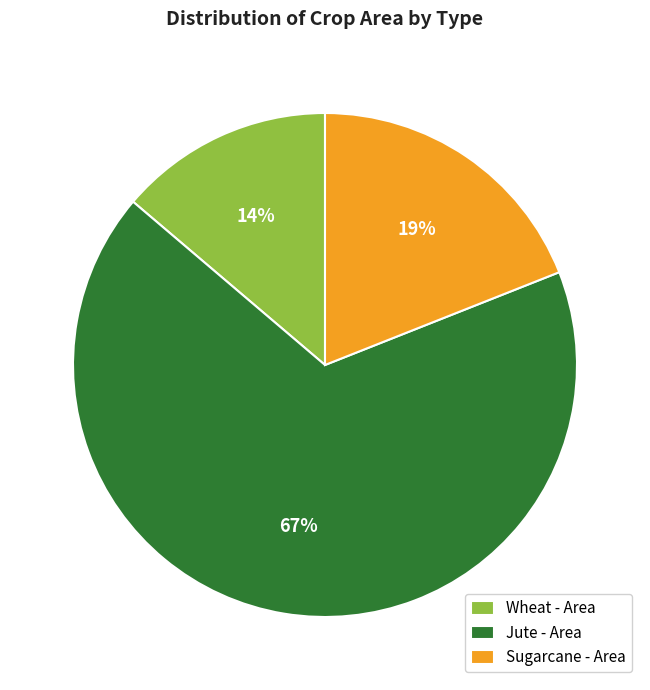

True or false: Jute - Area accounts for 67% of the total.

True